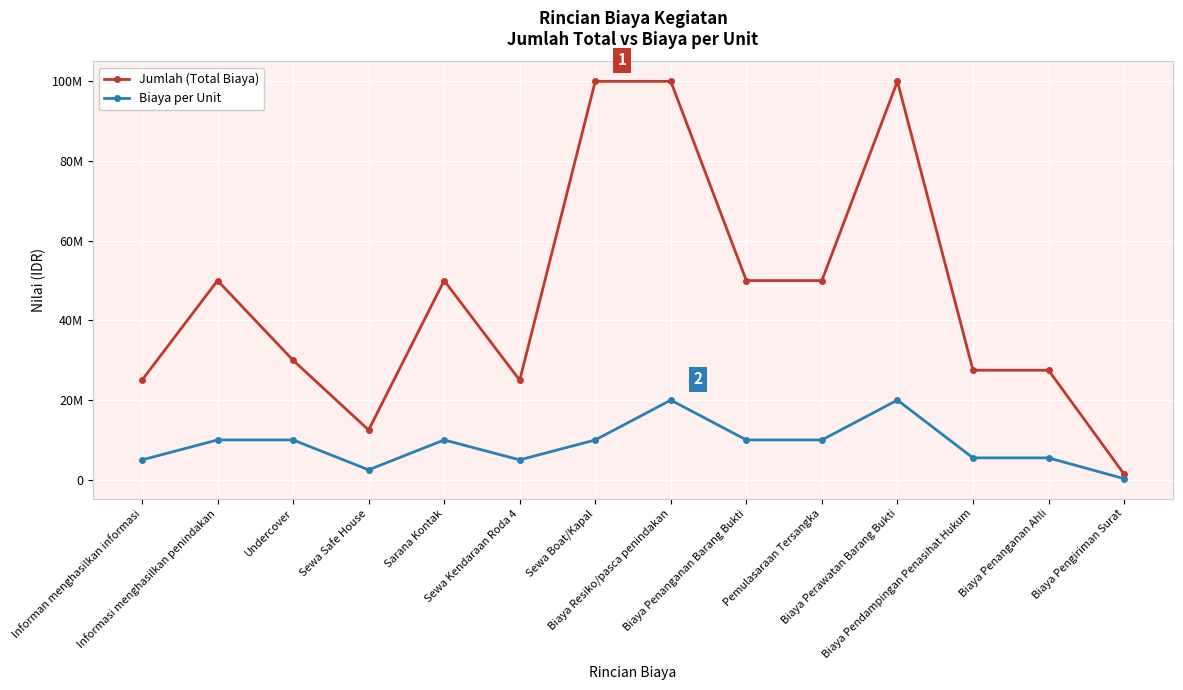

What is the label of the 1st point from the right?

Biaya Pengiriman Surat